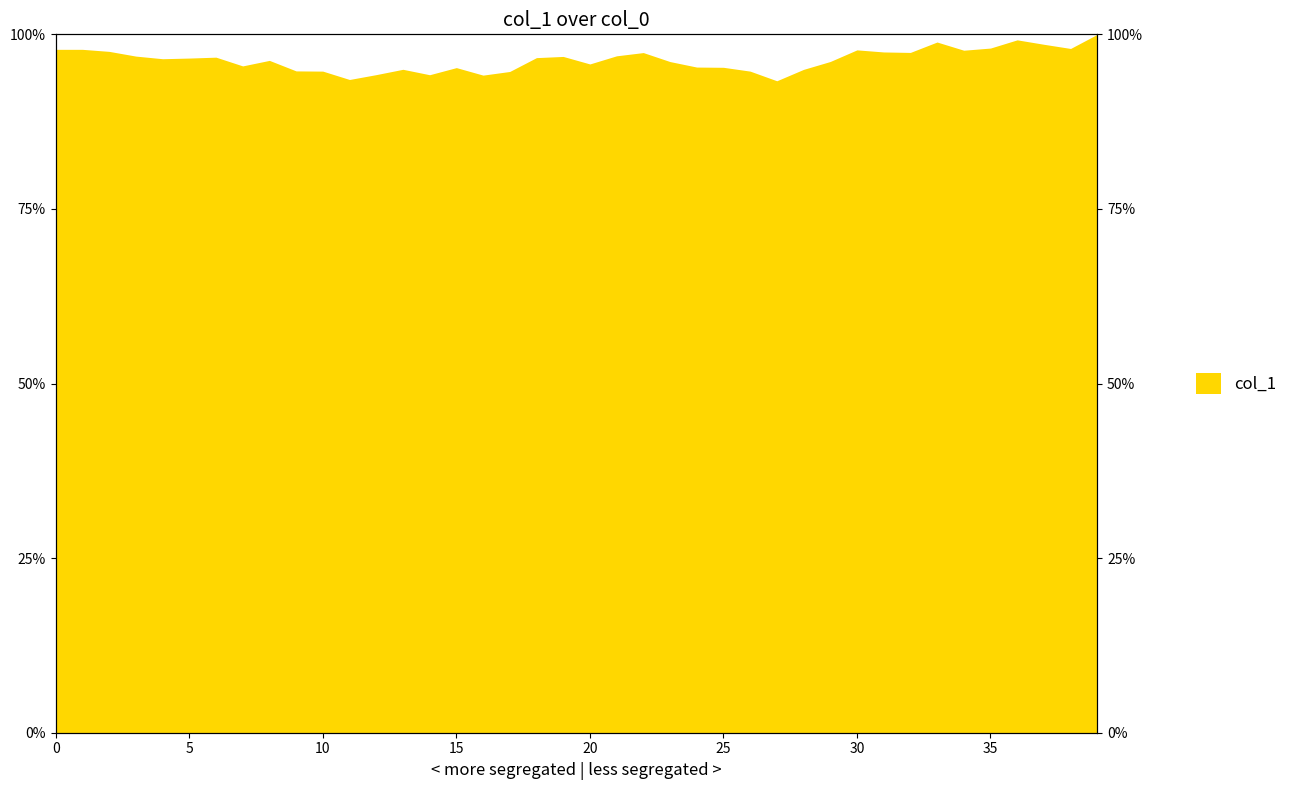

At which category does the chart reach its minimum across all series?

27